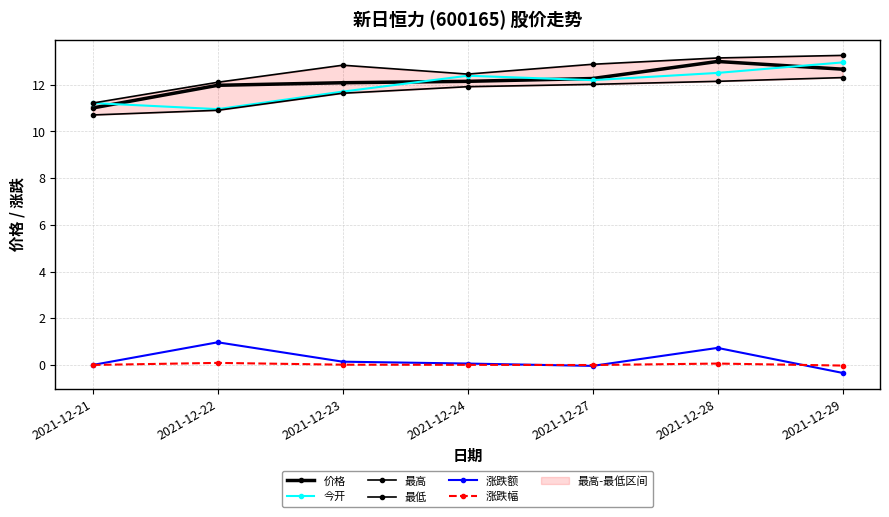

How many interior local peaks does the 涨跌幅 series have?

2